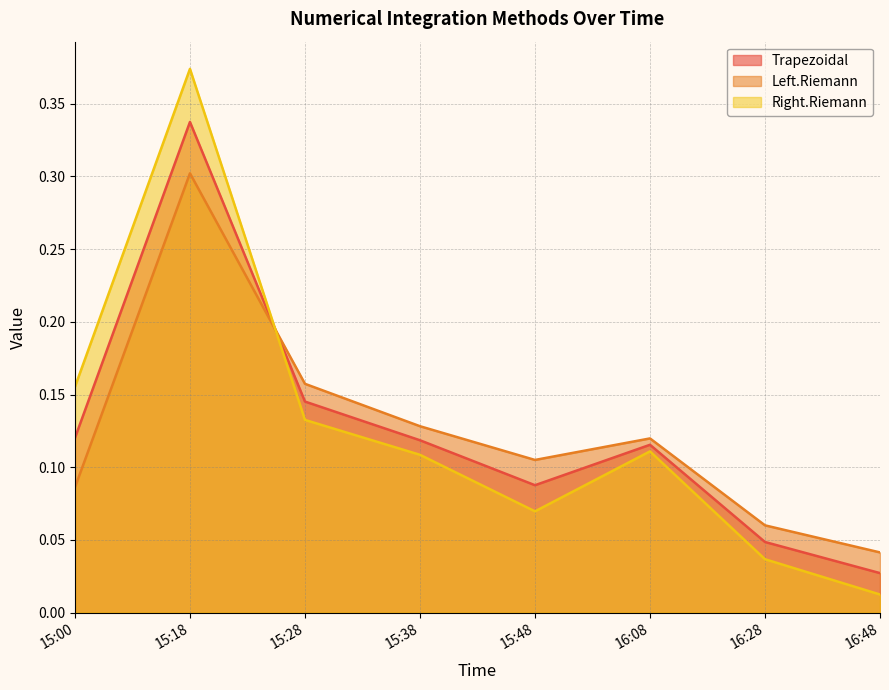

Count the number of data series in this chart.

3